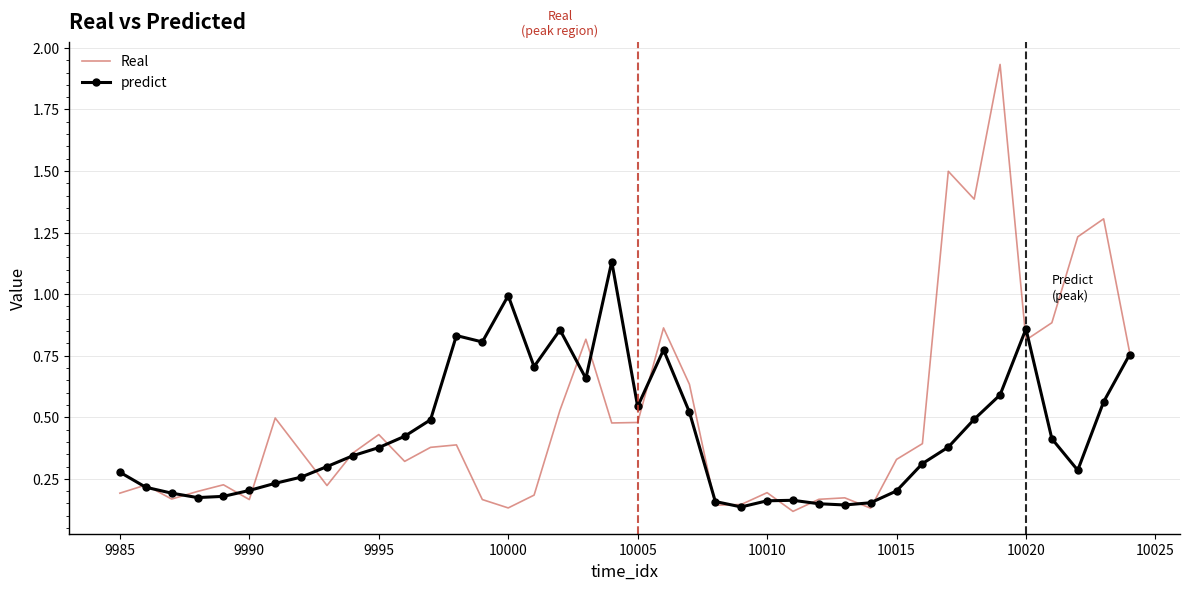

Rank the series by their maximum value, from highest to lowest.

Real, predict